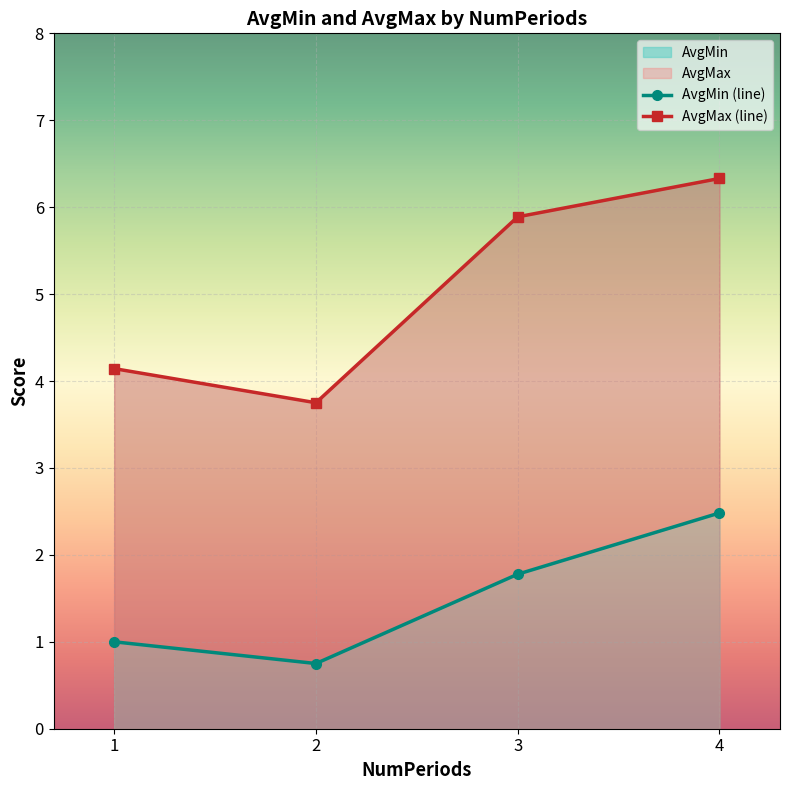

What is the difference between the highest and lowest values at 4?

3.8